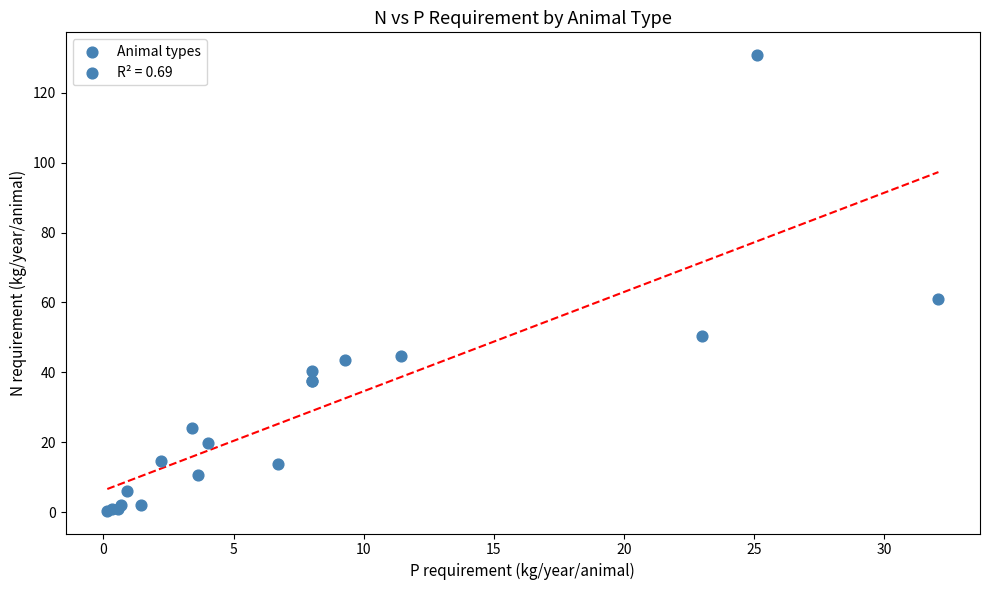

What Y value in the scatter plot is closest to 65?

60.9